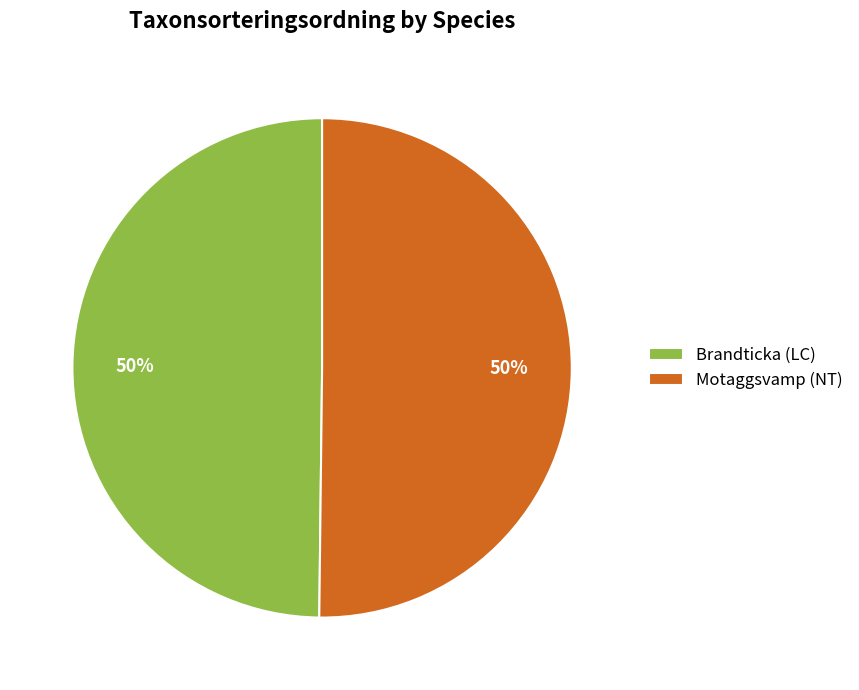

To the nearest percent, what portion does Brandticka (LC) represent?

50%